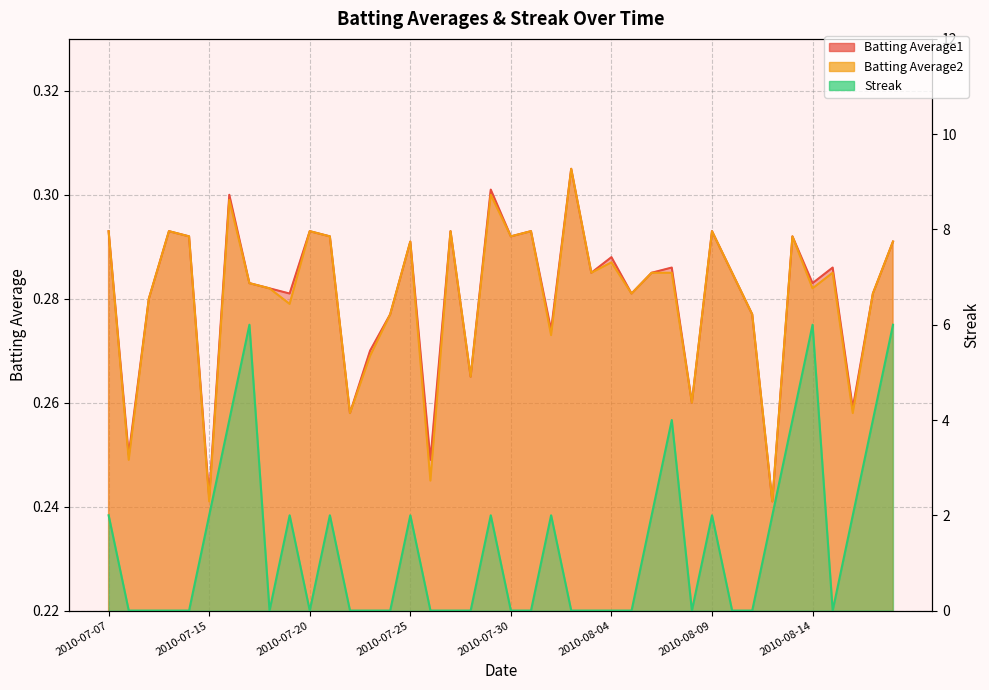

Which category has the lowest value in the Streak series?

2010-07-08